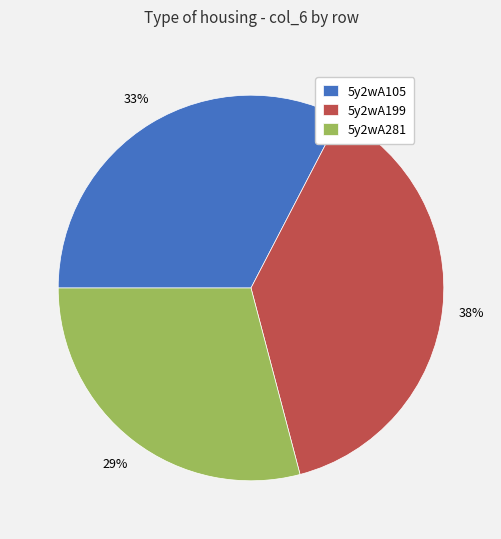

To the nearest percent, what is the average slice percentage?

33%